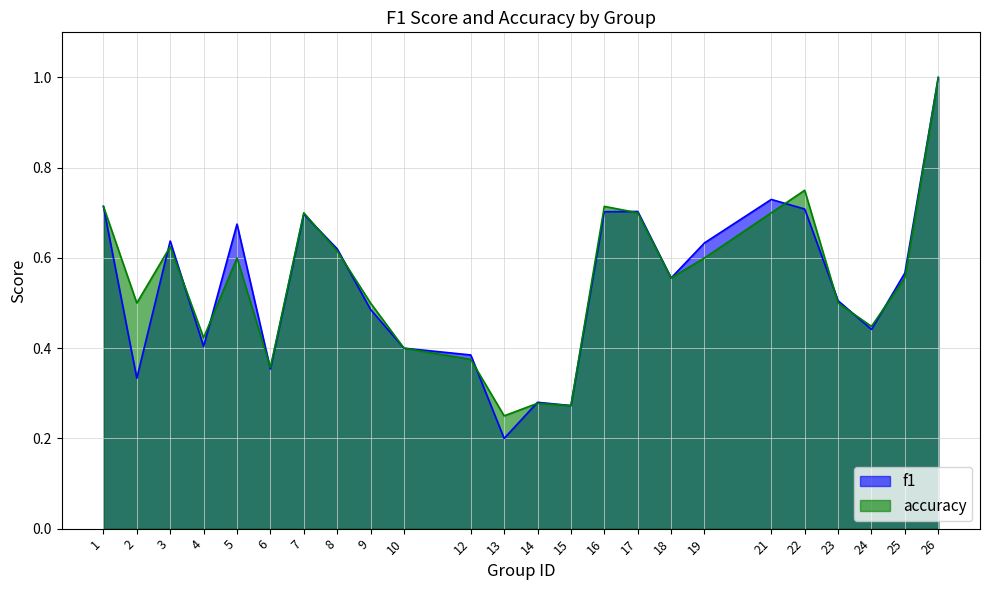

Reading left to right, list all the values displayed in this chart.

f1: 0.7	0.3	0.6	0.4	0.7	0.4	0.7	0.6	0.5	0.4	0.4	0.2	0.3	0.3	0.7	0.7	0.6	0.6	0.7	0.7	0.5	0.4	0.6	1.0
accuracy: 0.7	0.5	0.6	0.4	0.6	0.4	0.7	0.6	0.5	0.4	0.4	0.2	0.3	0.3	0.7	0.7	0.6	0.6	0.7	0.8	0.5	0.4	0.6	1.0